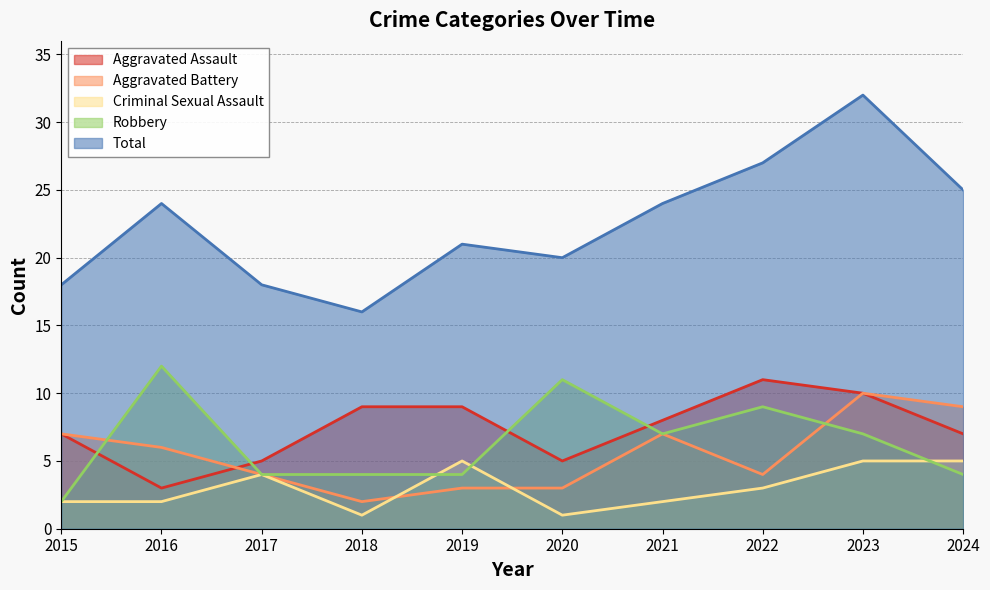

True or false: Aggravated Assault has a value of 15 at 2022.

False